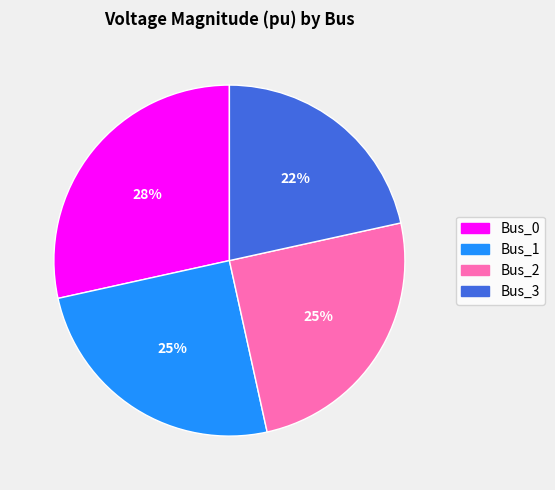

The Bus_2 slice represents 35% of the pie. True or false?

False